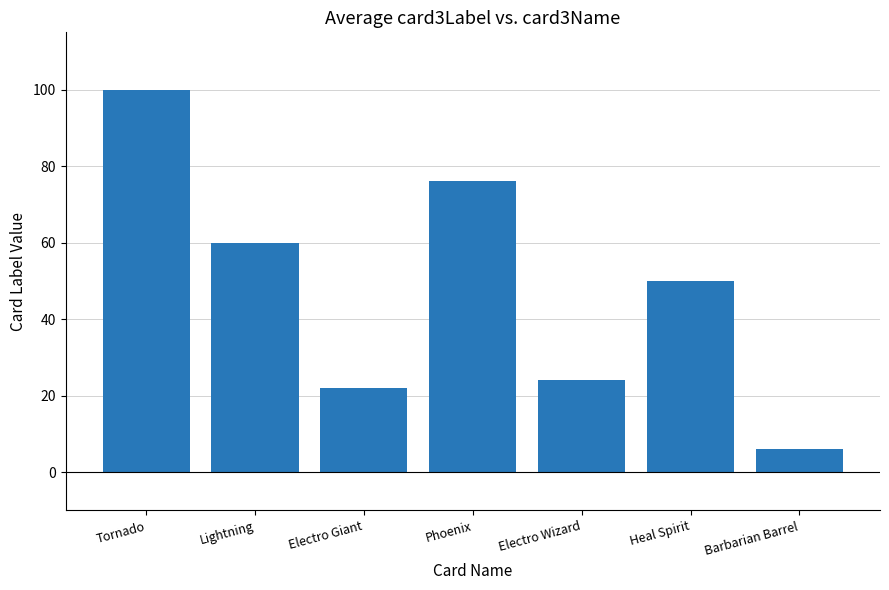

How many values are below 50?

3